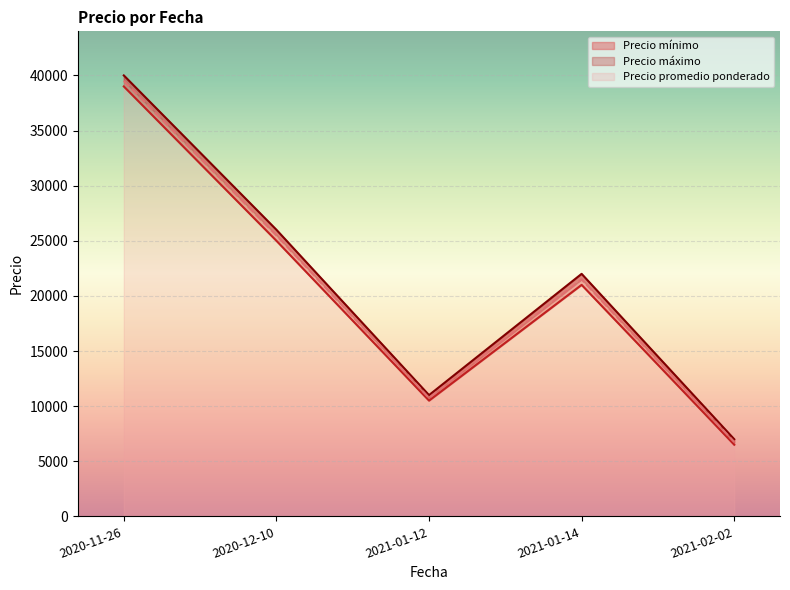

How many lines are shown in the chart?

3